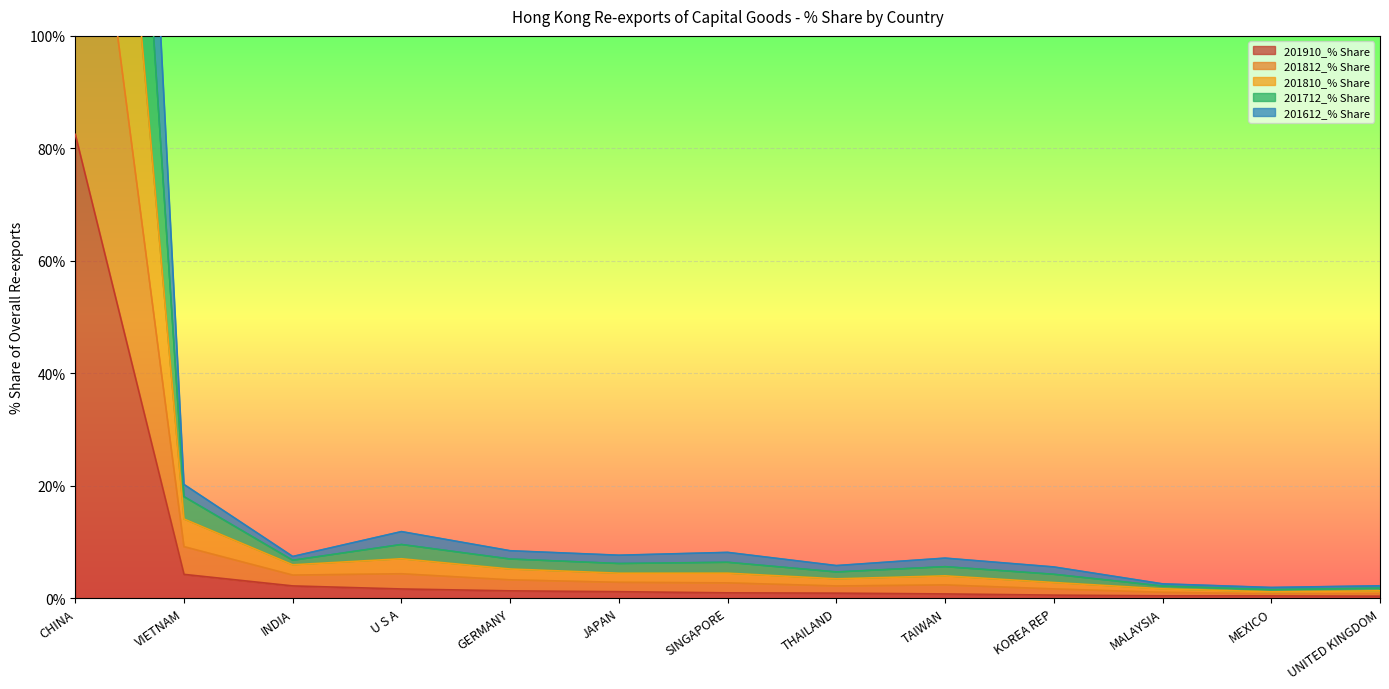

How many categories are shown in the chart?

13